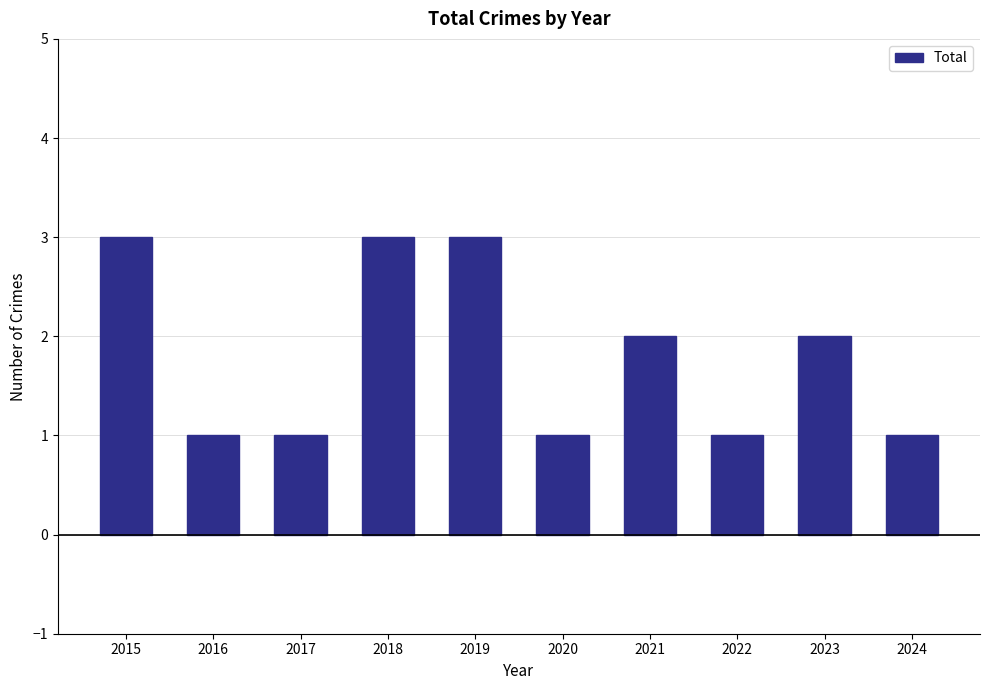

What is the ratio of the value at 2018 to the value at 2017?

3.0